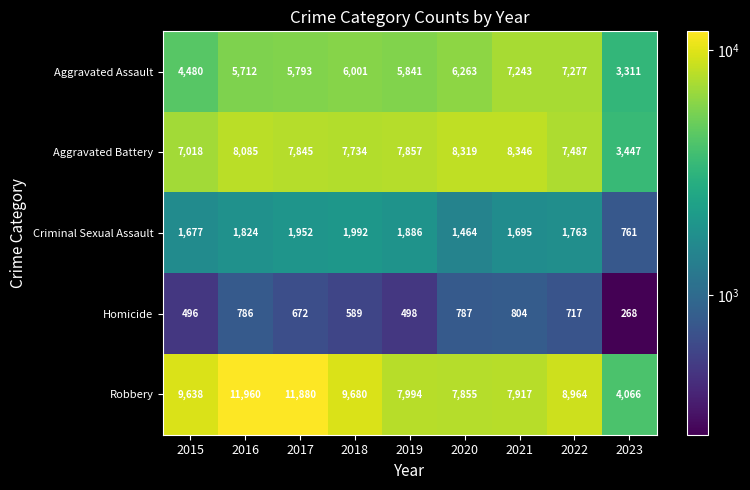

What is the sum of all Robbery values?

79954